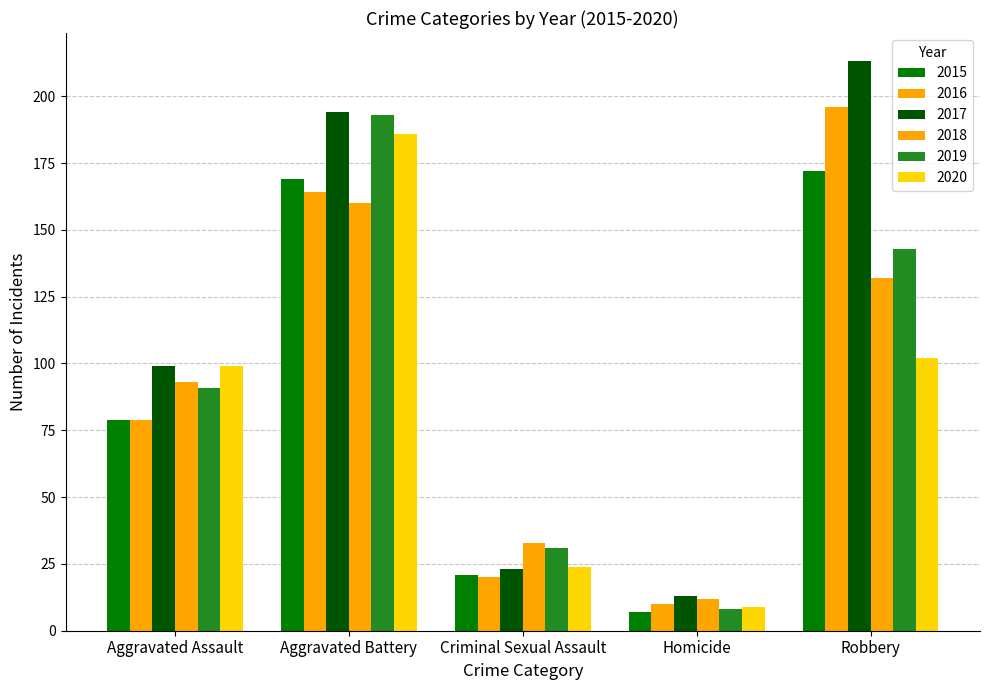

Where does the 2018 series first go above 93?

Aggravated Battery